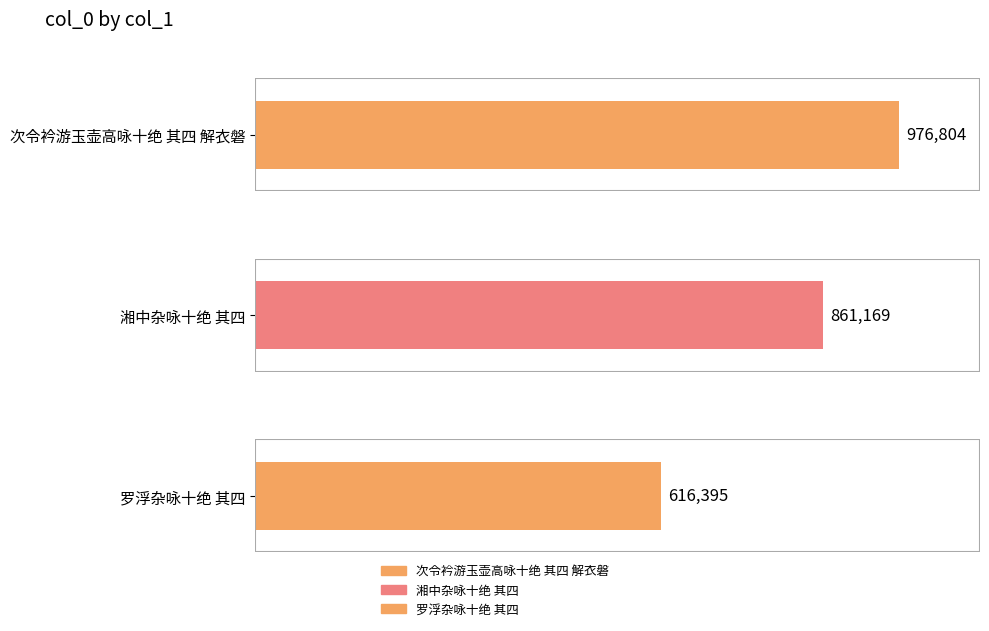

What position from the right is 罗浮杂咏十绝 其四?

1